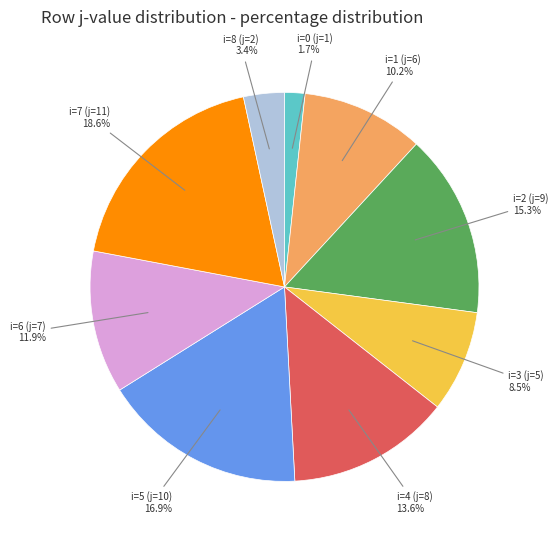

Is there a majority slice in this chart?

No